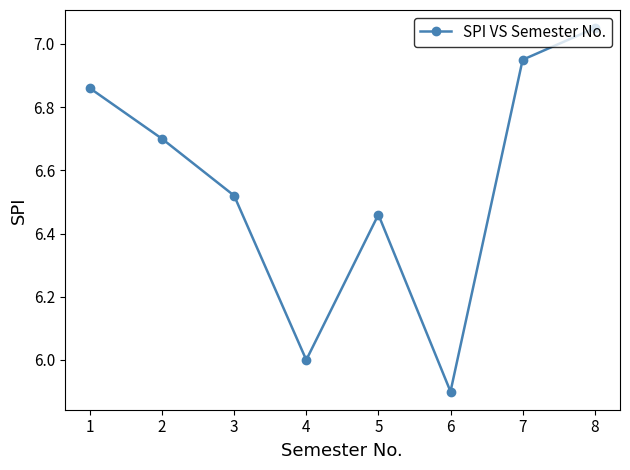

True or false: the data shows 11.0 at 8.

False